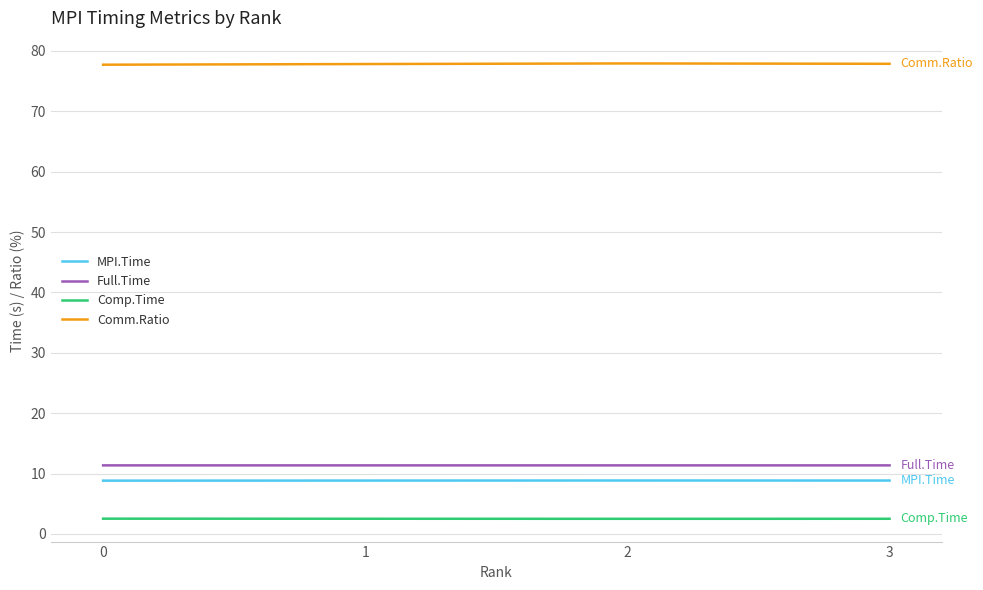

What value does the MPI.Time series have at 0?

8.8